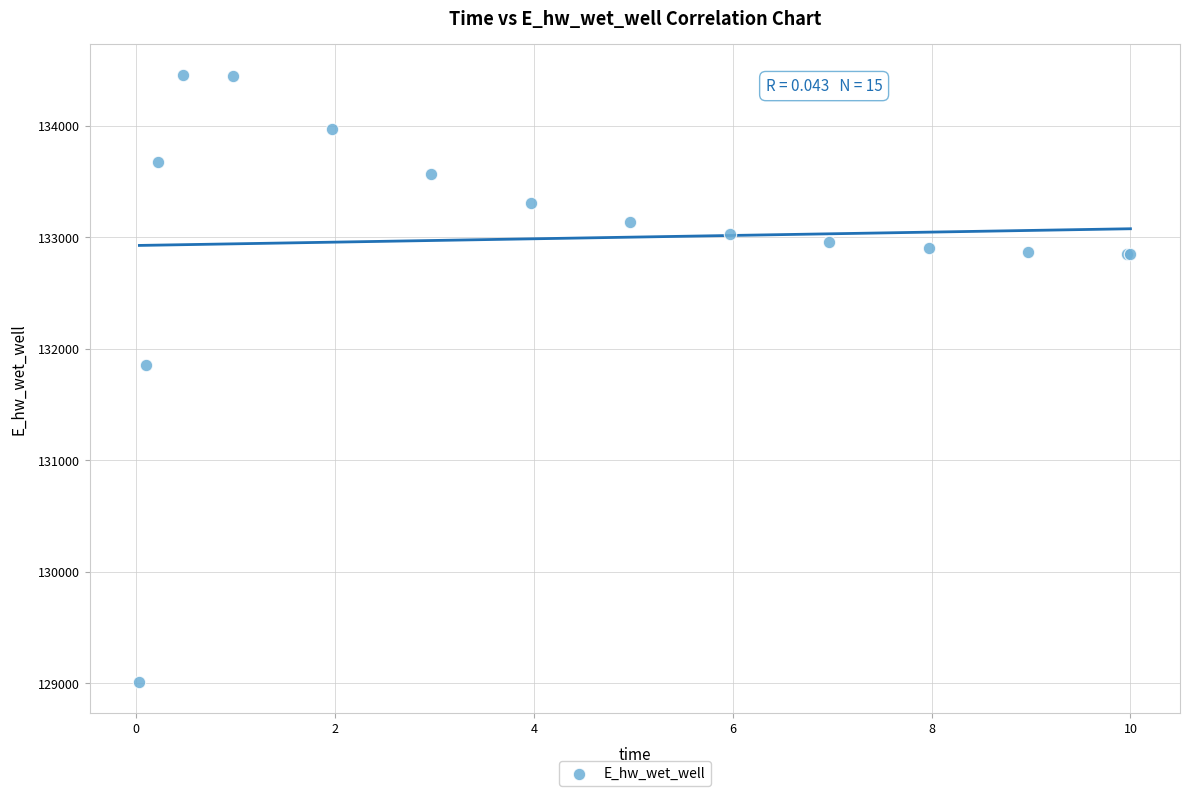

What Y value in the scatter plot is closest to 131735?

131853.7